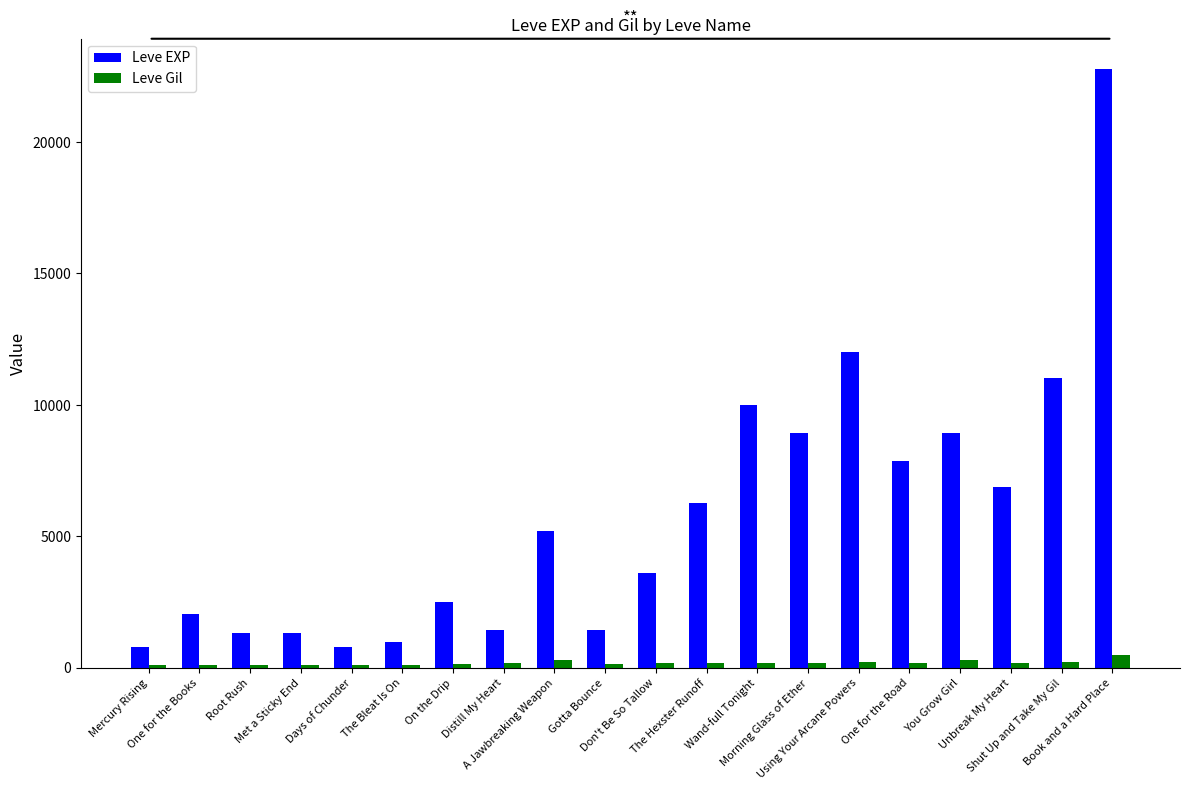

What is the total value across all series at Distill My Heart?

1589